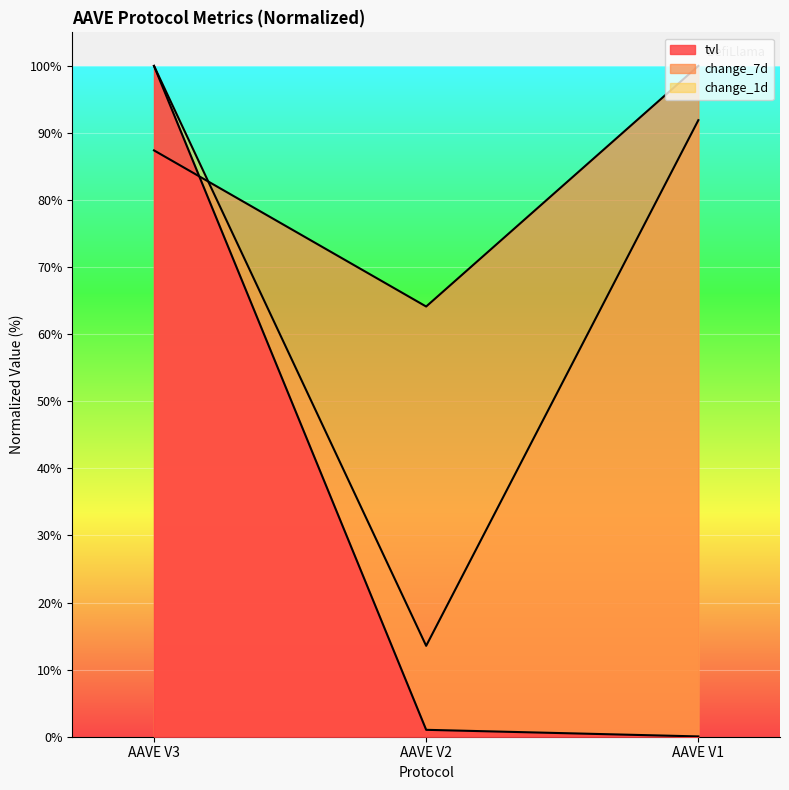

List the labels in order of tvl value, largest first.

AAVE V3, AAVE V2, AAVE V1